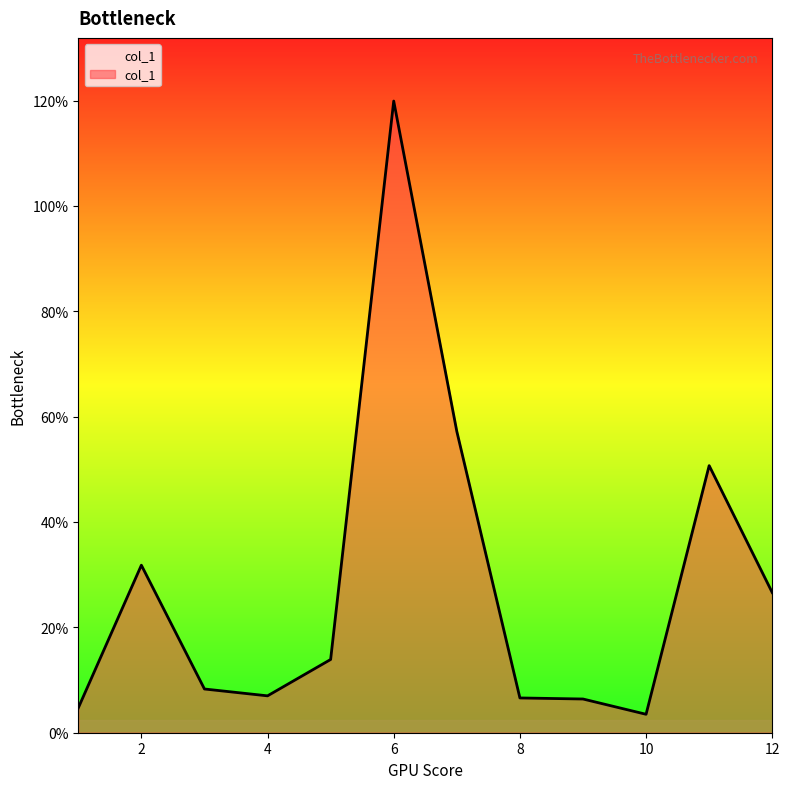

What is the smallest value displayed?

3.5